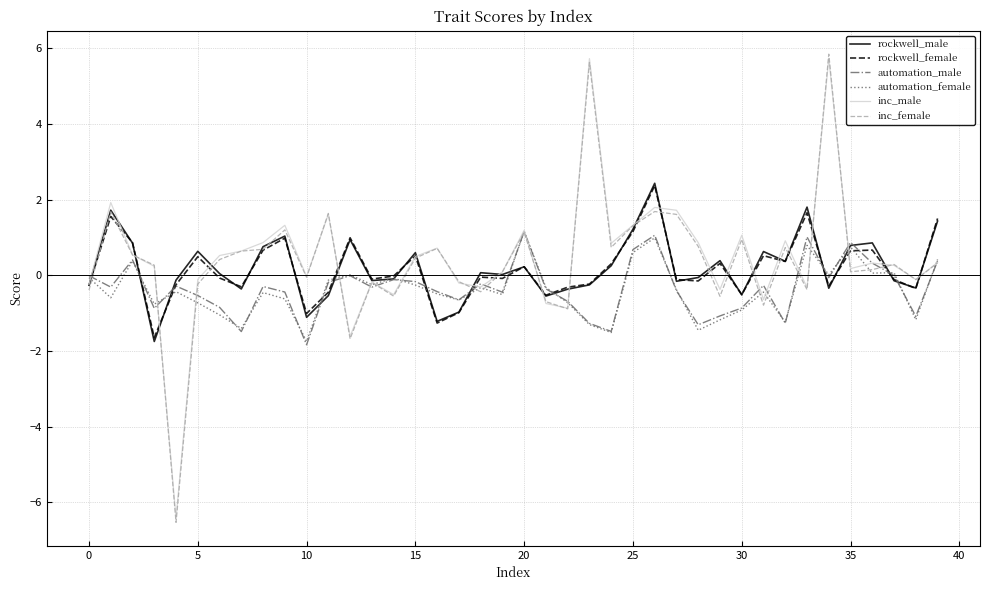

Which series has the largest range (max minus min)?

inc_female